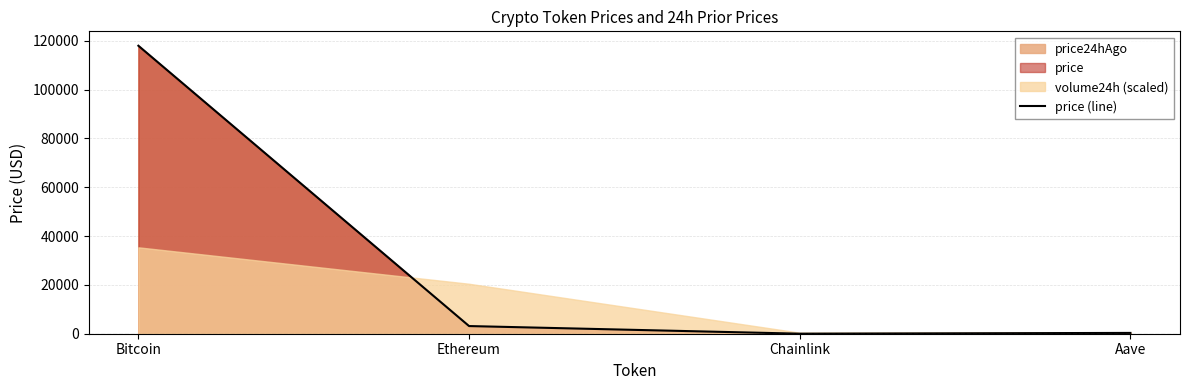

At which label does the data first exceed 3140?

Bitcoin